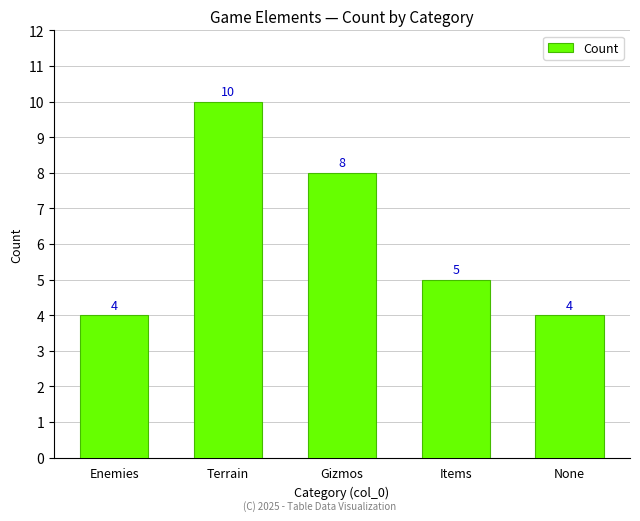

What is the label of the 2nd bar from the right?

Items